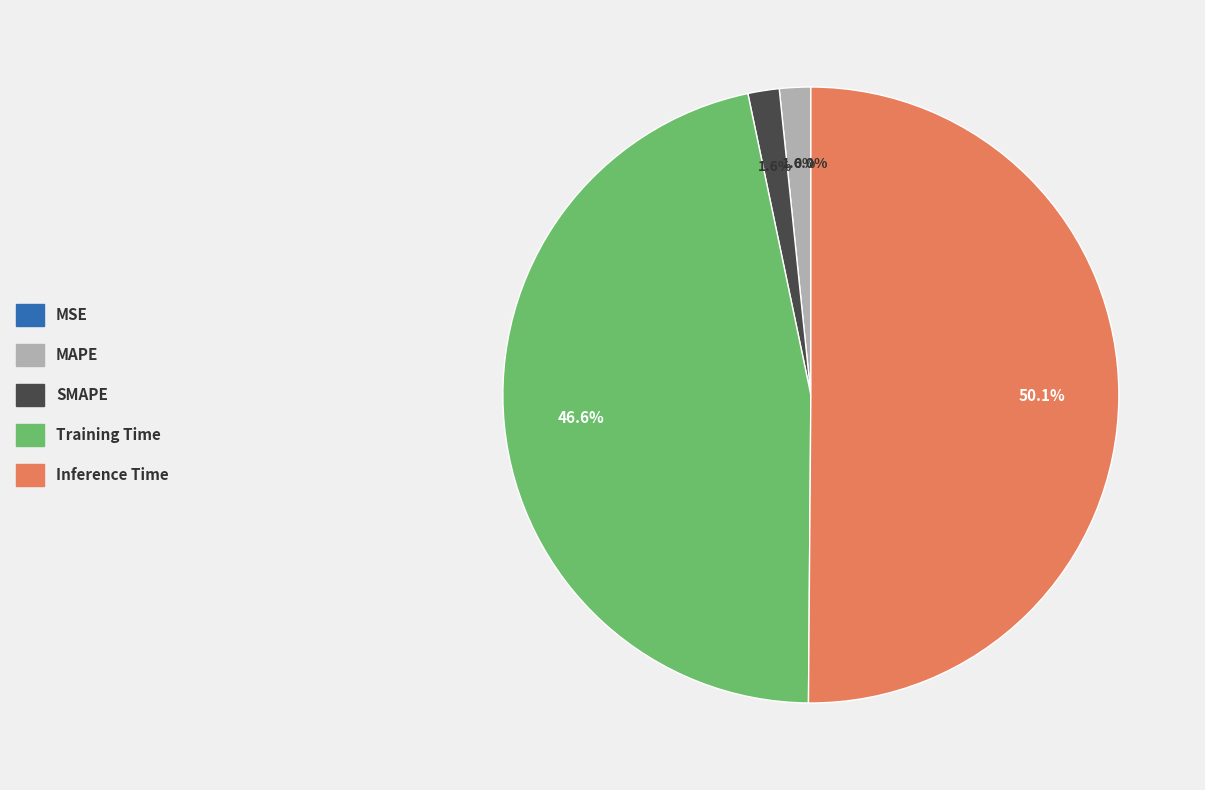

To the nearest percent, what percentage of the pie is SMAPE?

2%